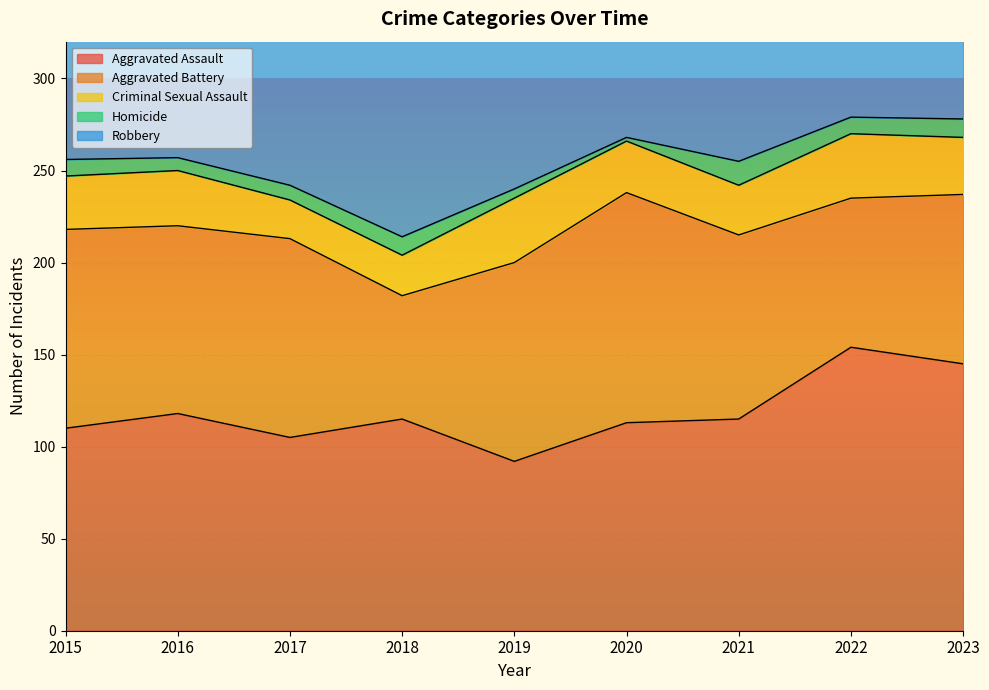

What is the greatest value displayed?

260